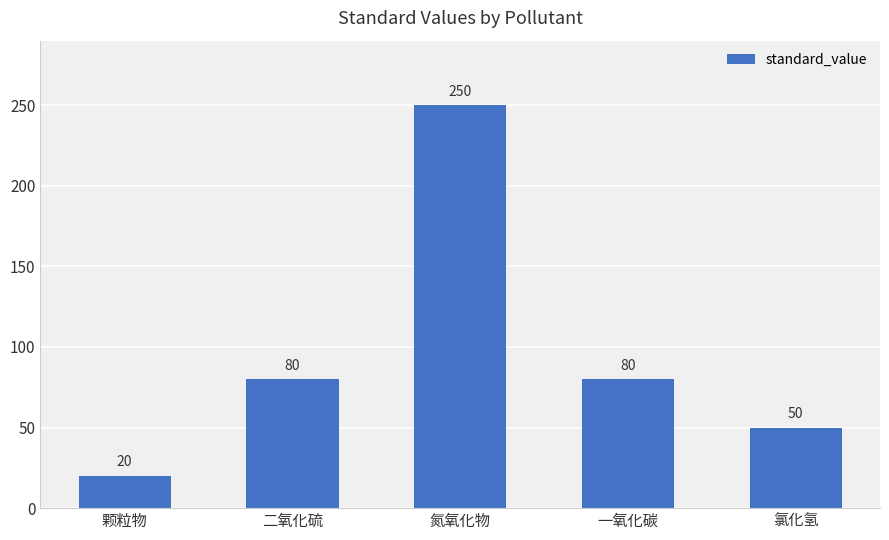

What is the label of the 5th bar from the left?

氯化氢